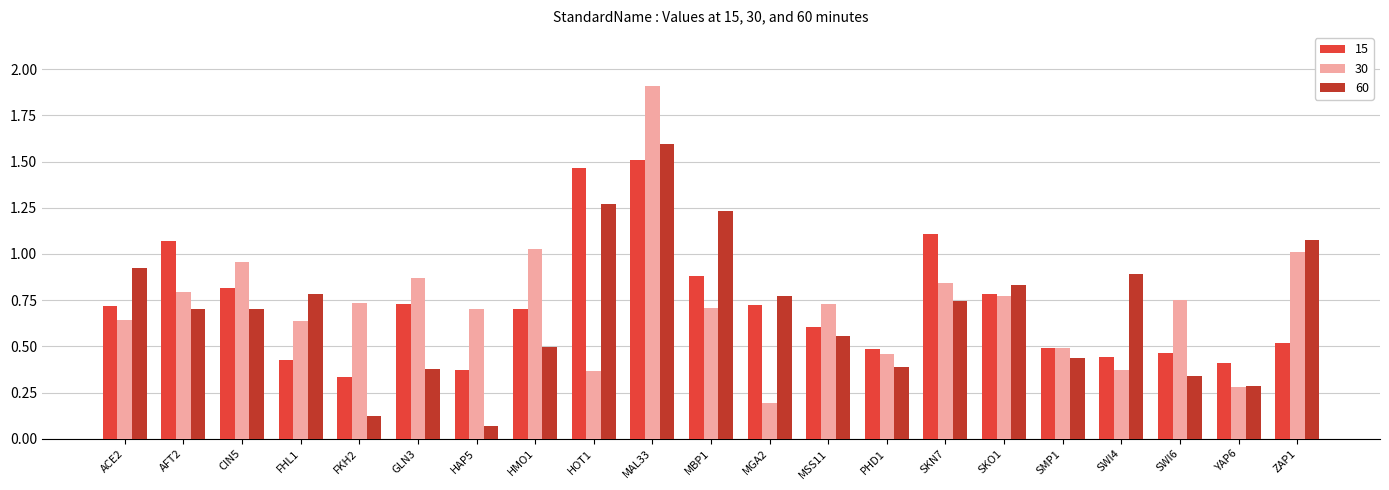

Which label corresponds to the largest value in the chart?

MAL33